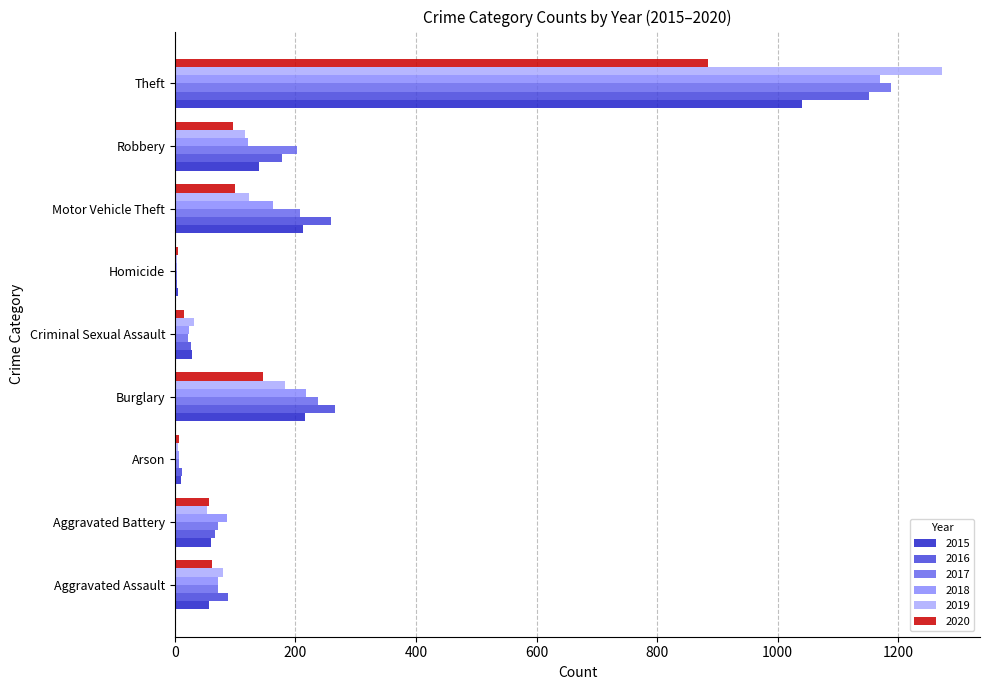

Is it true that 2019 equals 80 at Aggravated Assault?

True